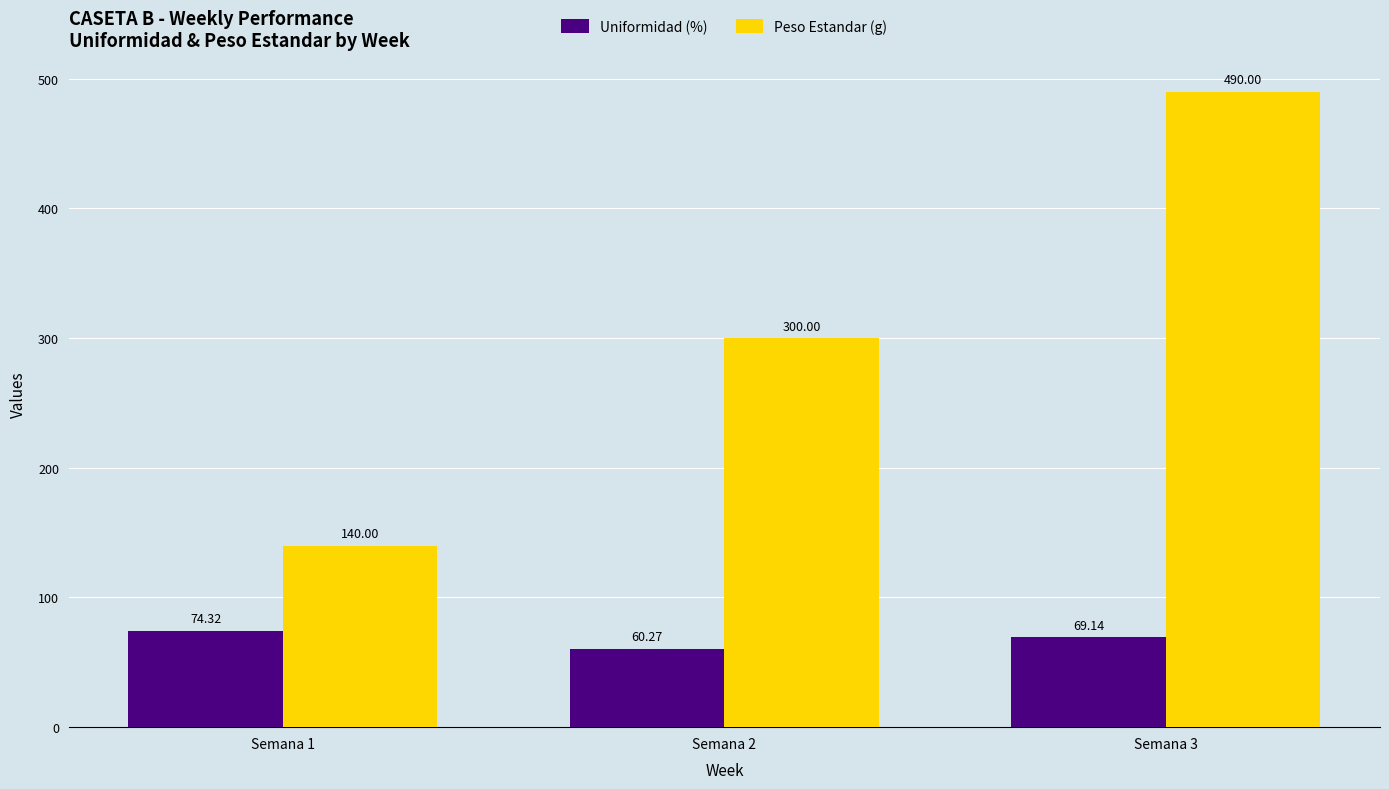

Reading left to right, transcribe all the data shown in this chart.

Uniformidad (%): 74.3	60.3	69.1
Peso Estandar (g): 140.0	300.0	490.0